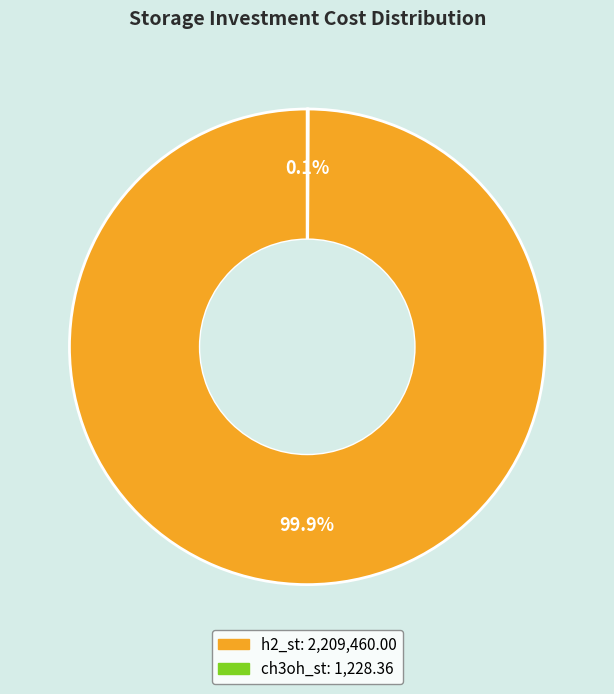

Which slice represents more than half of the pie?

h2_st